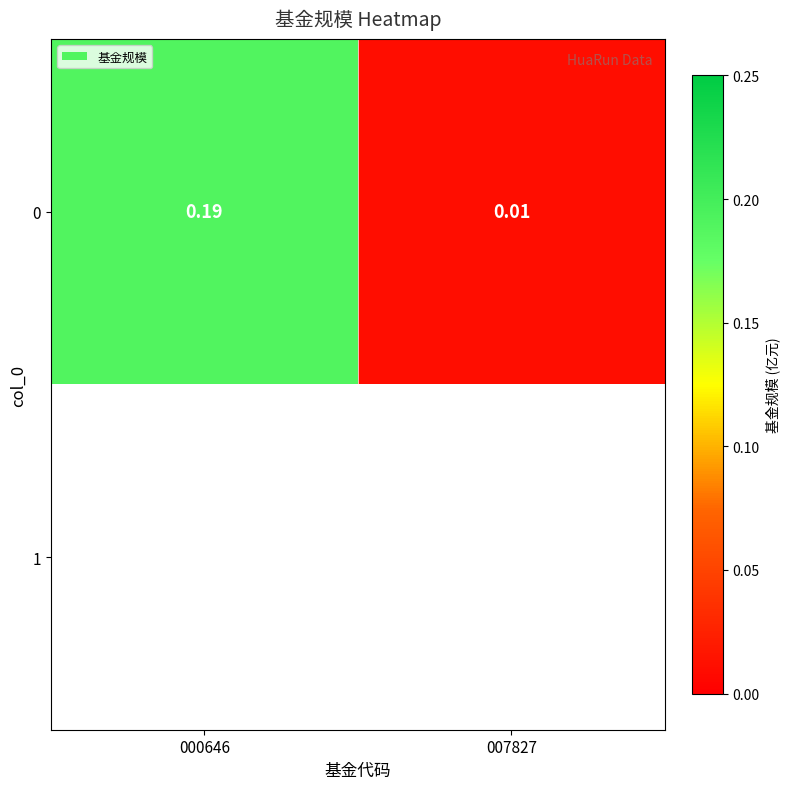

List the labels in order of value, largest first.

000646, 007827